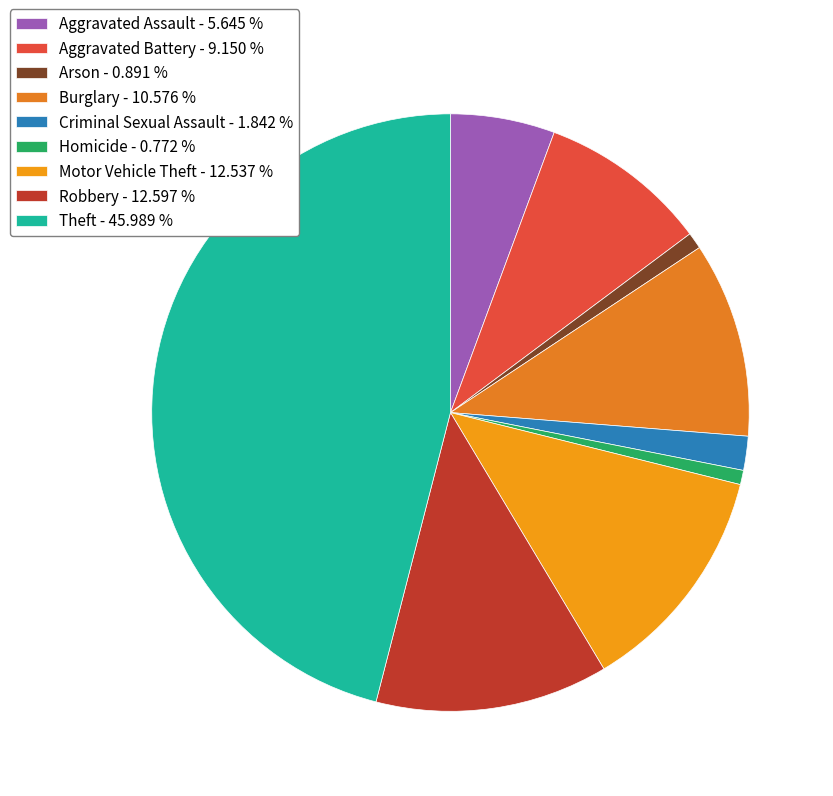

Which slice is the smallest?

Homicide